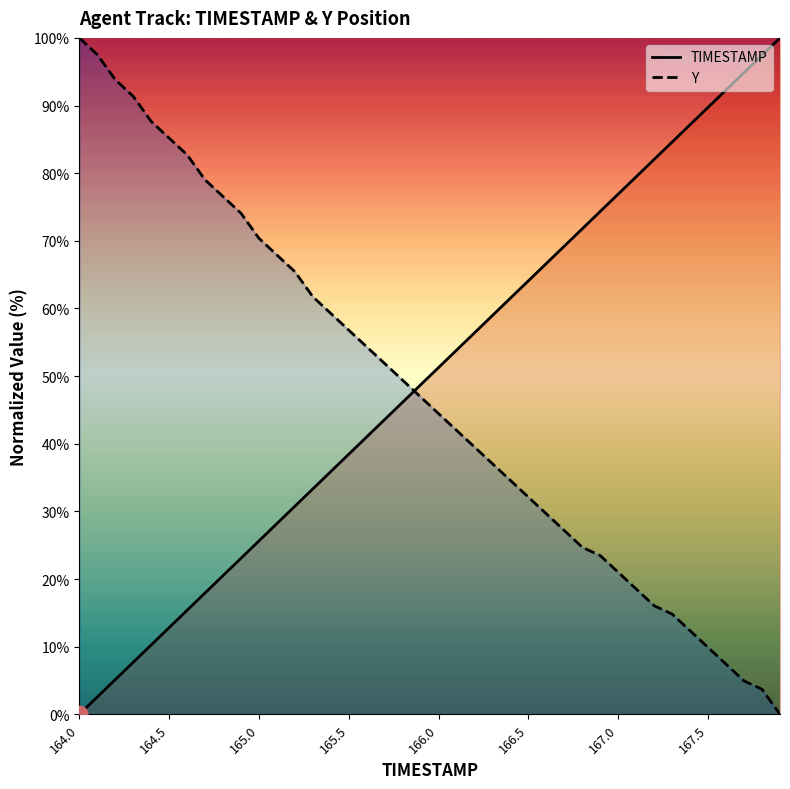

What is the total value across all series at 167.0?

98.1